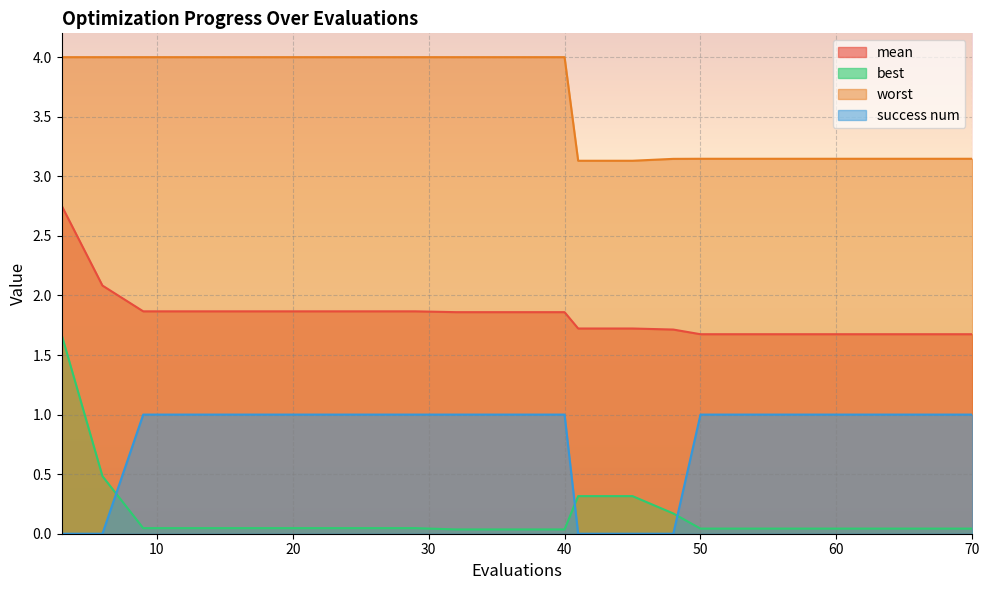

Rank the series by their average value, from highest to lowest.

worst, mean, success num, best